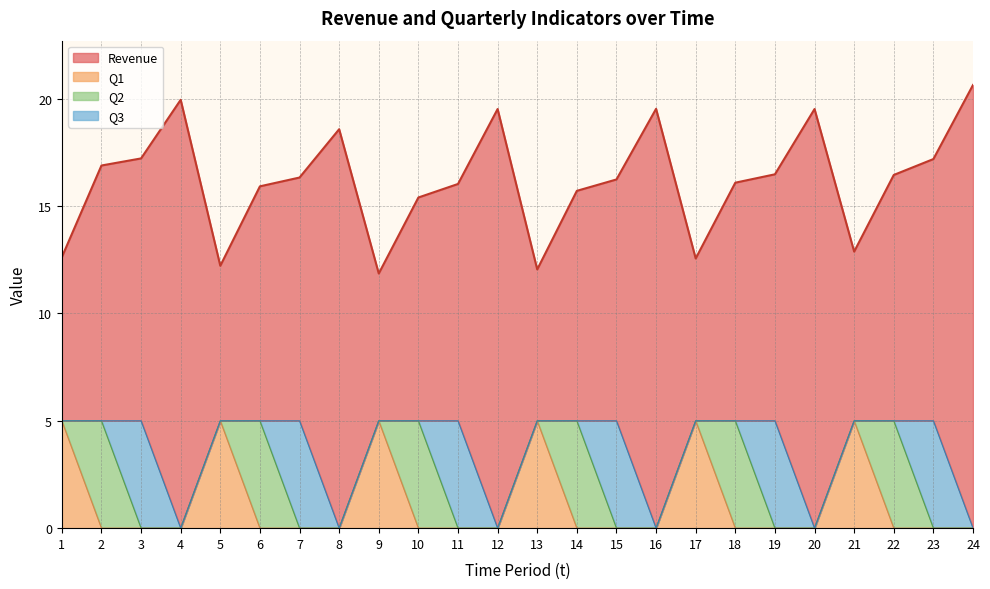

The Revenue series shows 7.6 at 21. True or false?

False